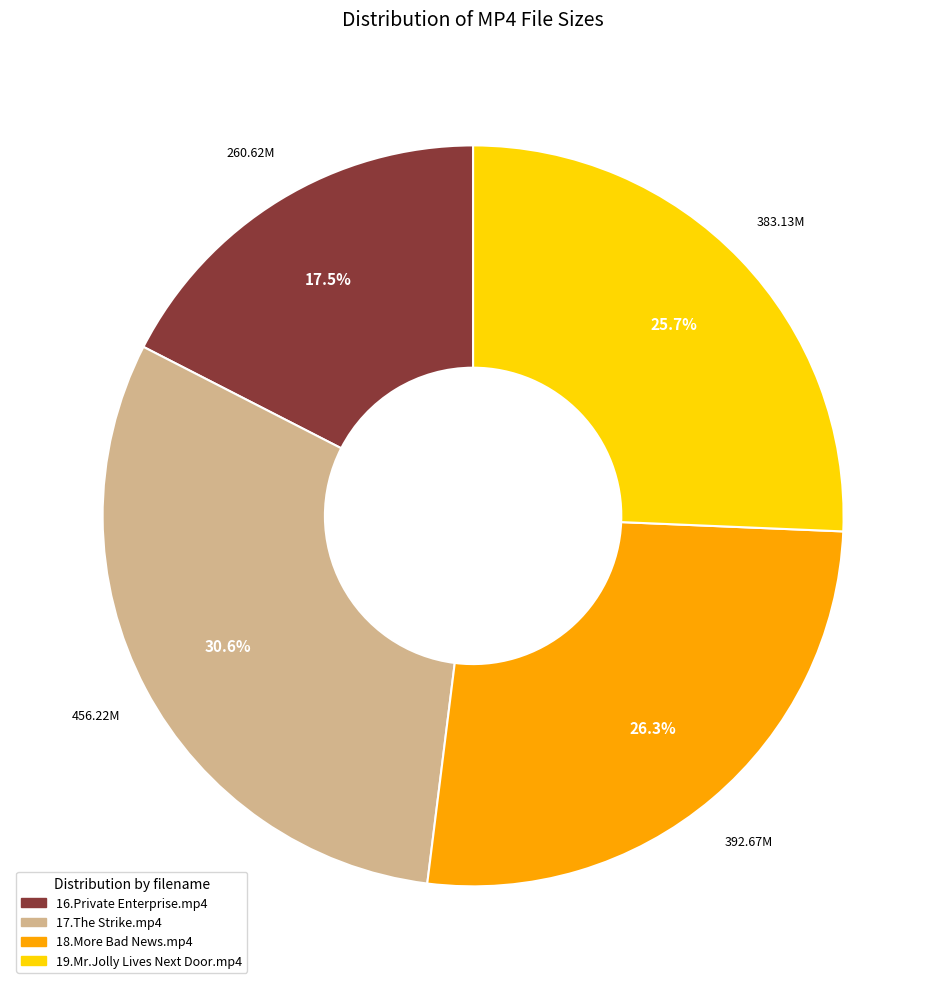

Between 18.More Bad News.mp4 and 17.The Strike.mp4, which is larger?

17.The Strike.mp4